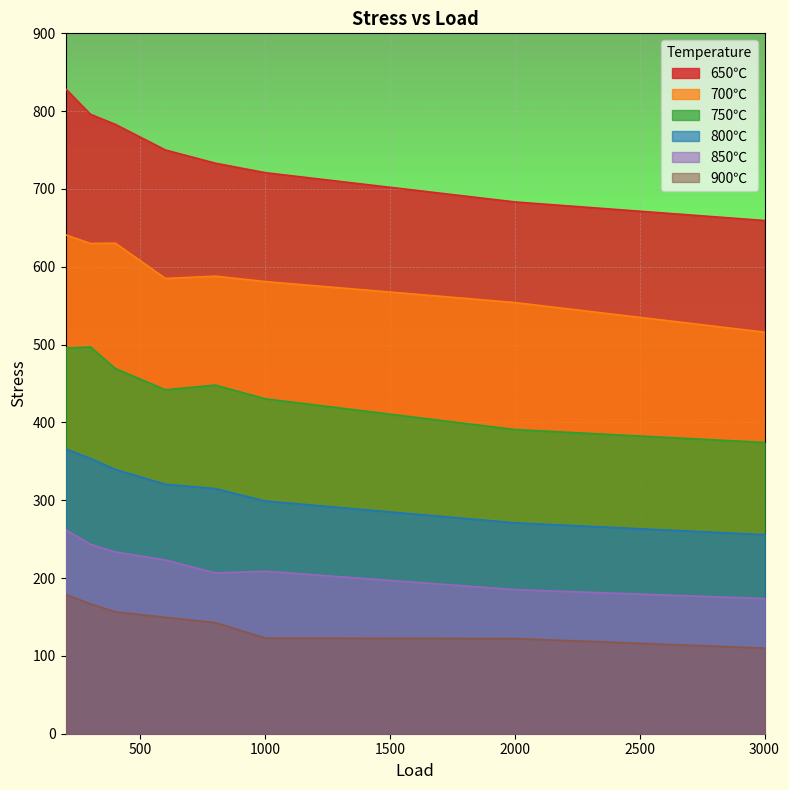

What is the difference between the maximum and second lowest values in the 700℃ series?

87.1